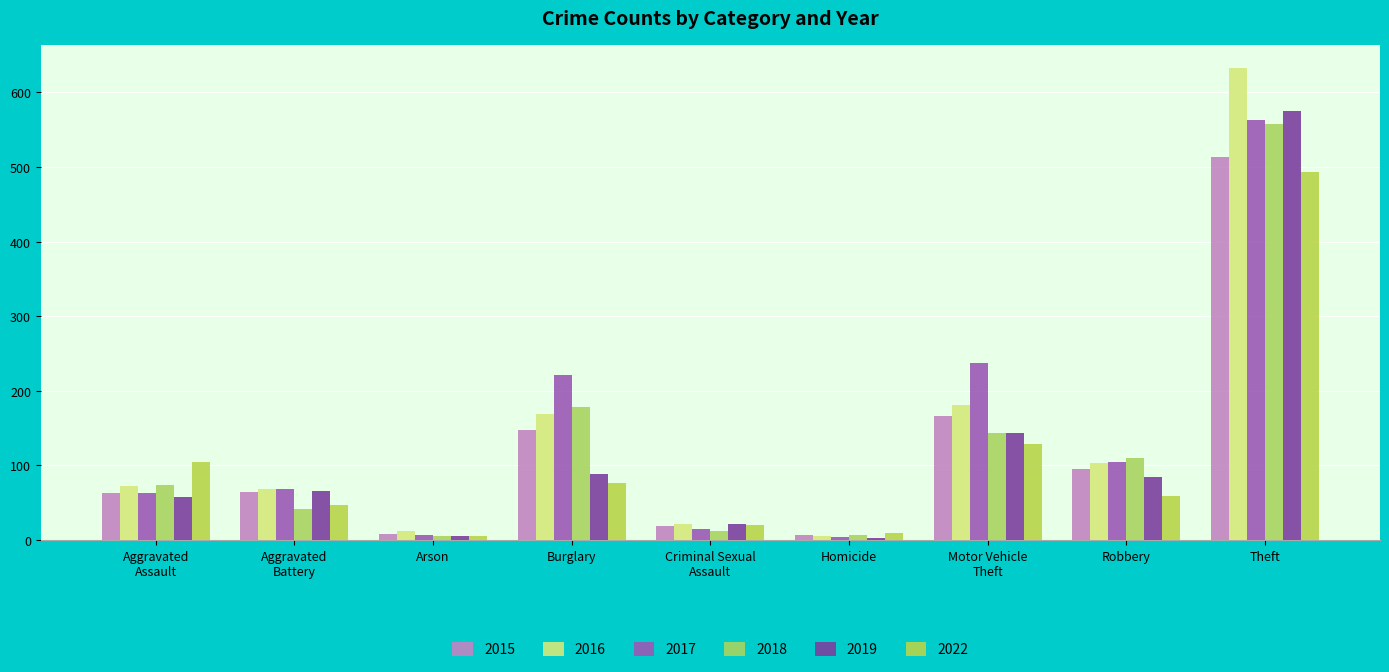

What is the maximum value shown in the chart?

632